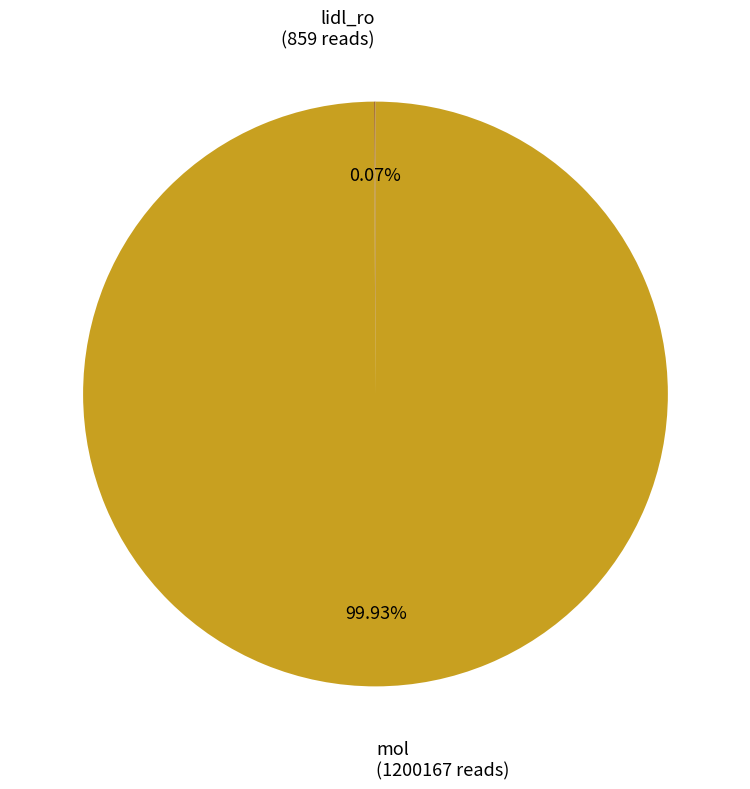

What is the largest slice in the pie chart?

mol